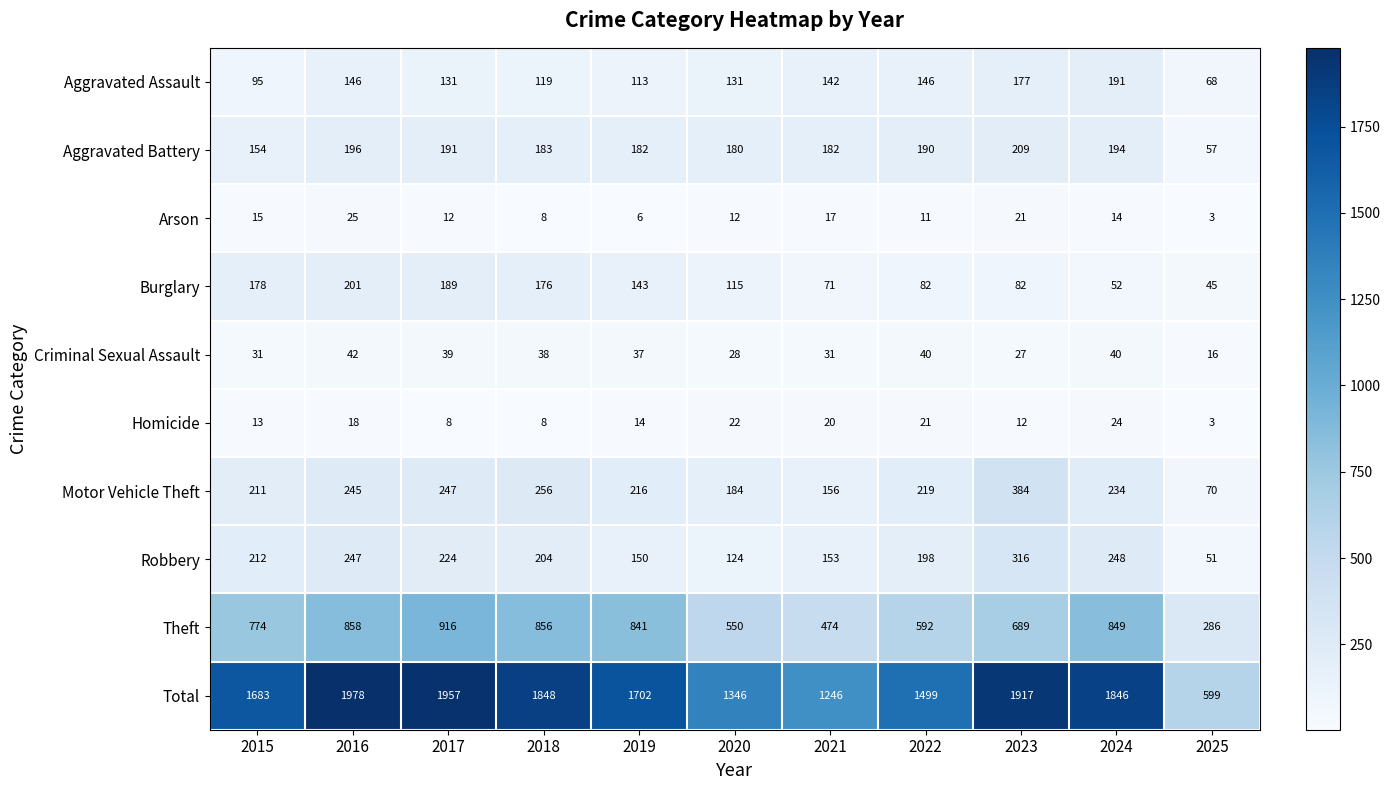

What is the difference between the Motor Vehicle Theft values at 2022 and 2024?

15